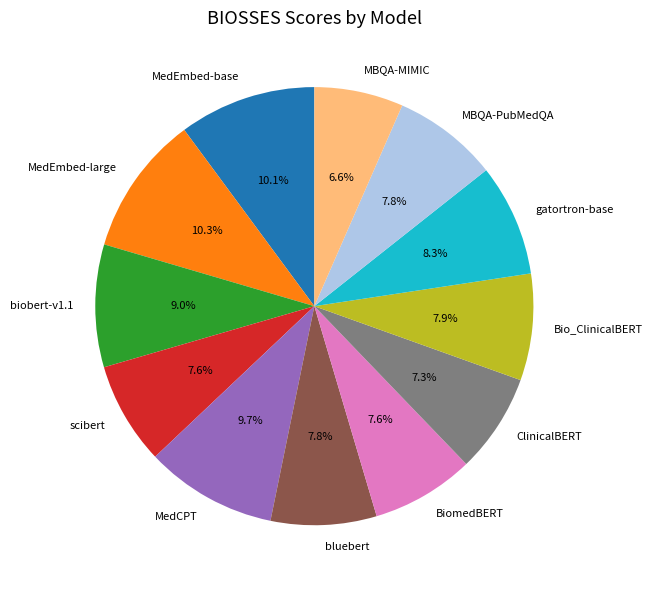

To the nearest percent, what is the difference between the largest and smallest slice percentages?

4%